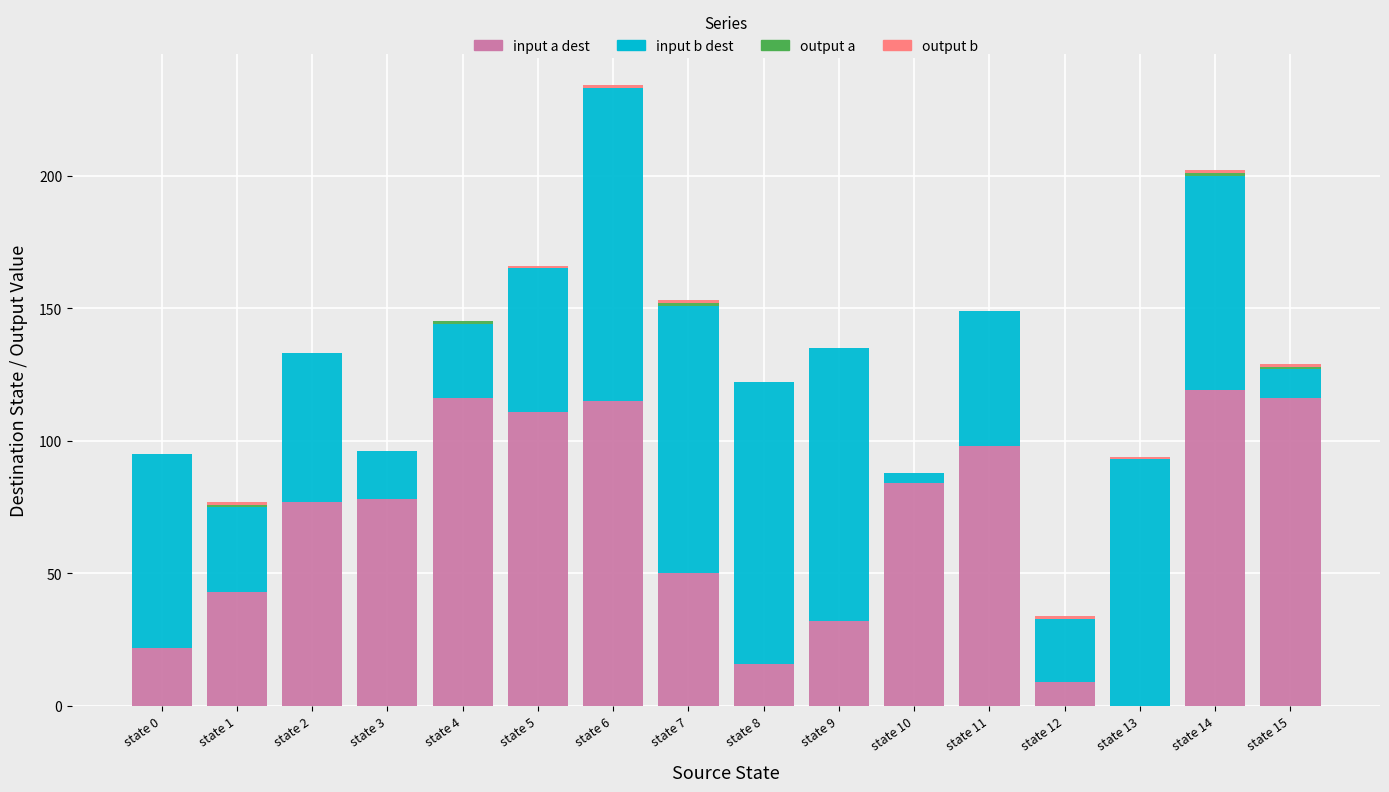

At which category is the sum across all series the highest?

state 6